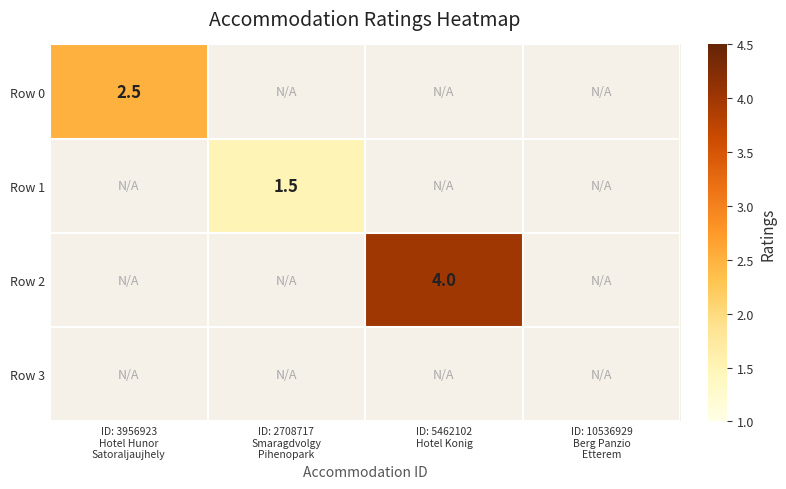

At ID: 3956923 Hotel Hunor Satoraljaujhely, list the series in order from smallest to largest.

Row 0, Row 1, Row 2, Row 3